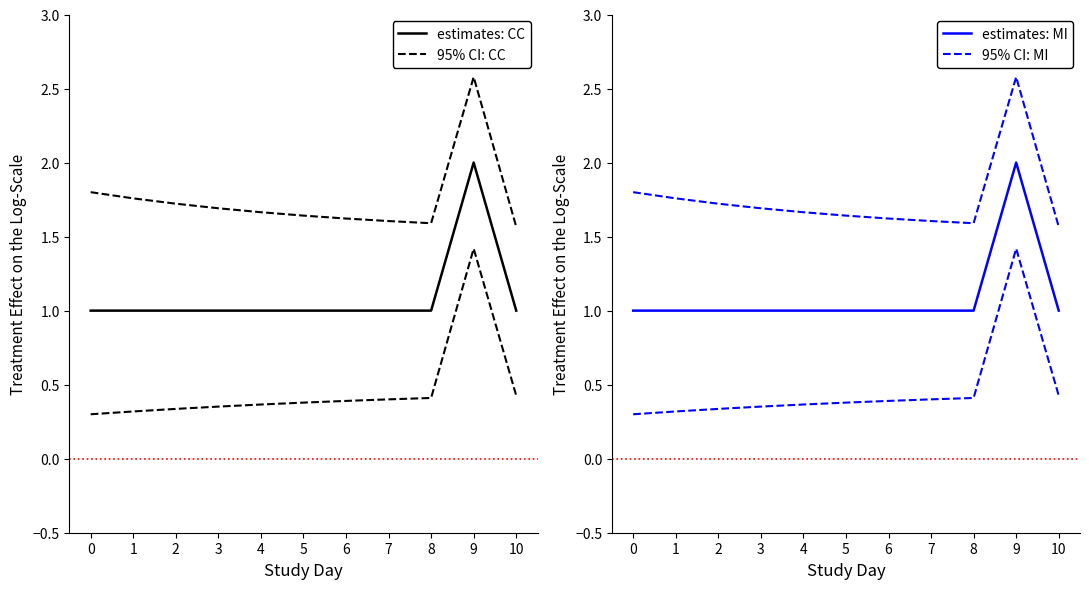

Which has a higher value, 1 or 9?

9